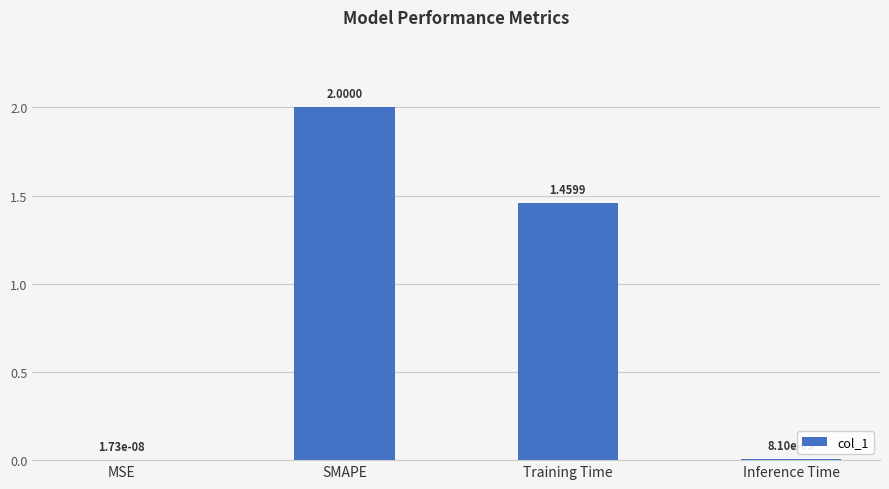

Which category has the highest value across all series?

SMAPE